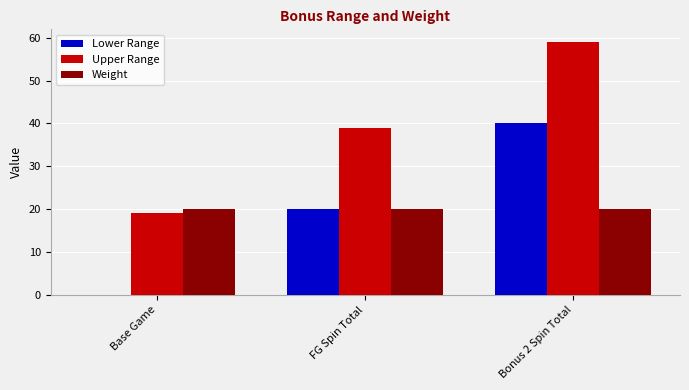

Count the number of data series in this chart.

3